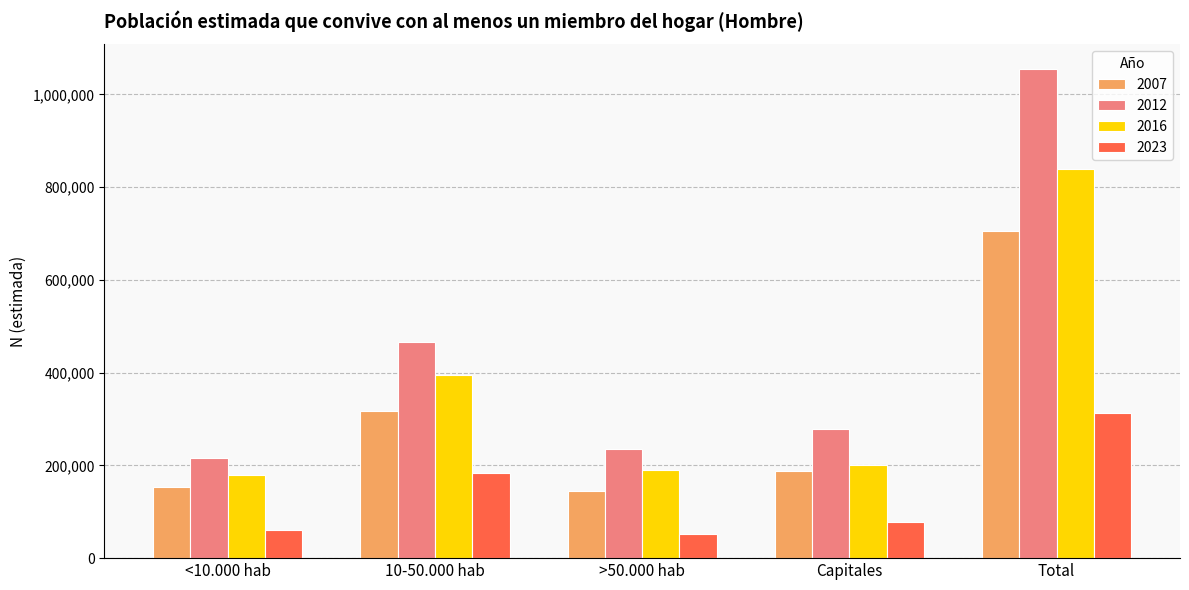

Is the value of 2023 at 10-50.000 hab greater than the value of 2016 at 10-50.000 hab?

No